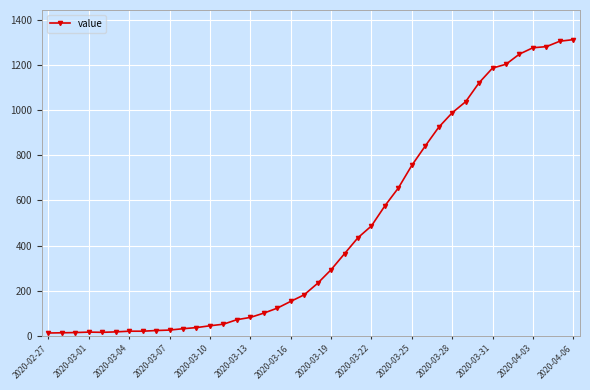

How many data points does each series have?

40